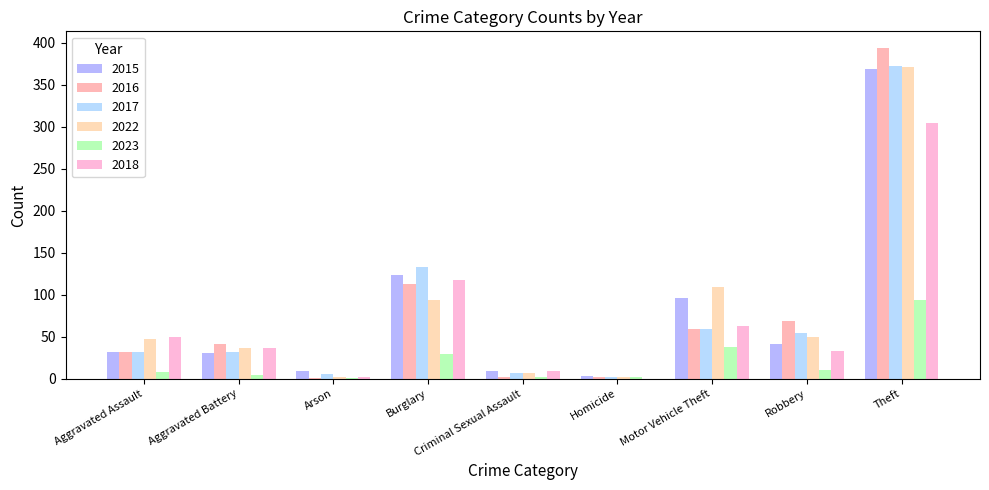

What are all the series names shown in the legend?

2015, 2016, 2017, 2022, 2023, 2018